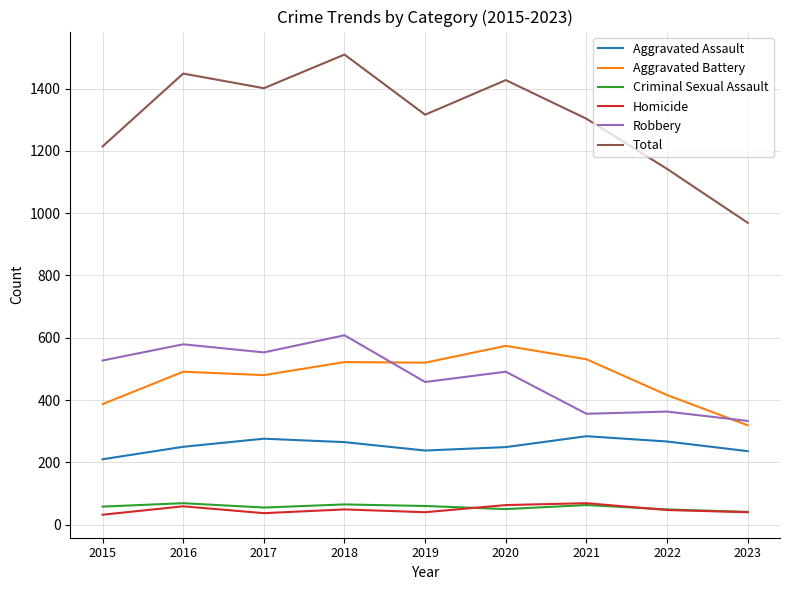

Which series has the largest total across all categories?

Total